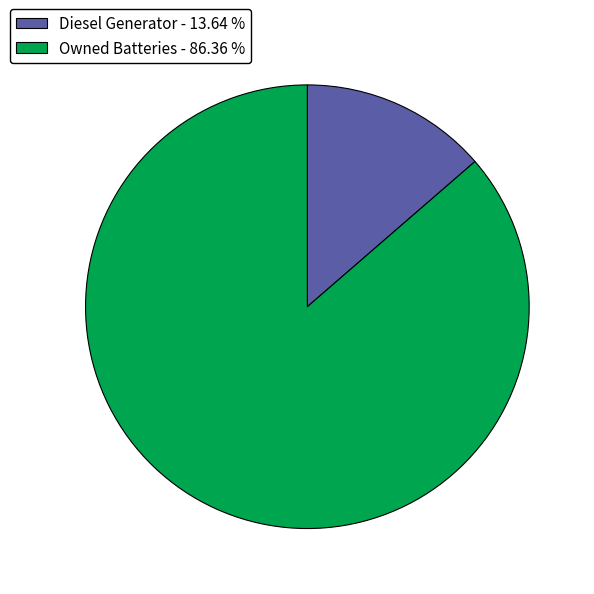

Rank the categories by value from lowest to highest.

Diesel Generator - 13.64 %, Owned Batteries - 86.36 %